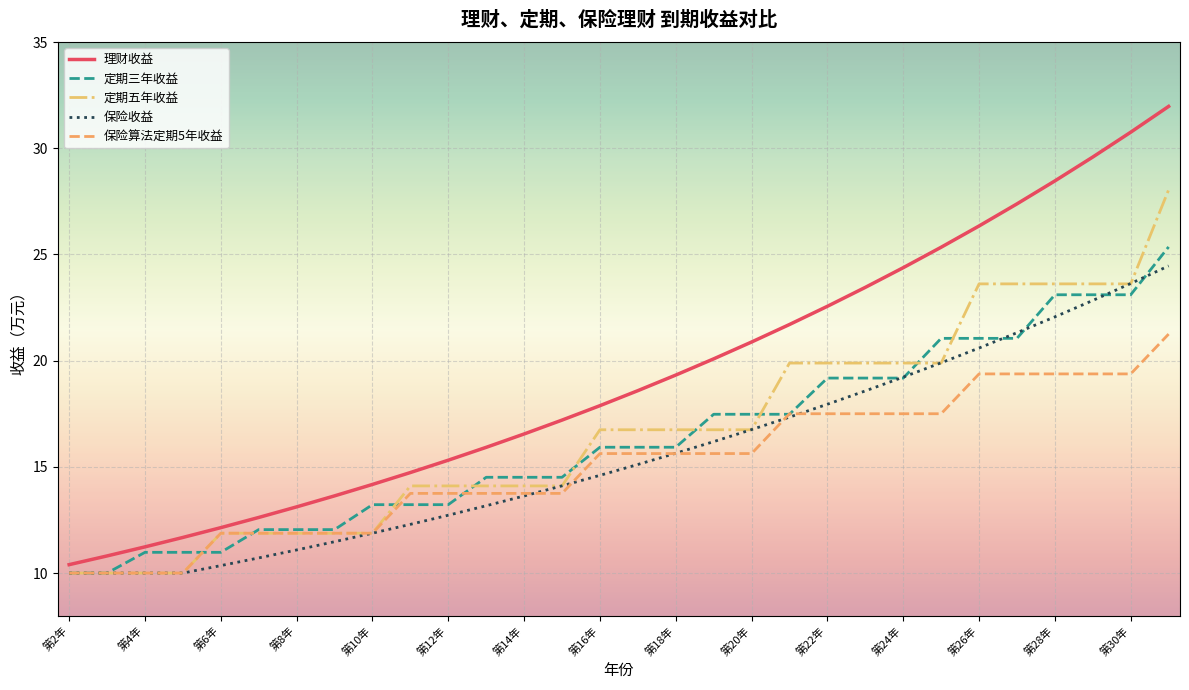

Which series has the largest range (max minus min)?

理财收益